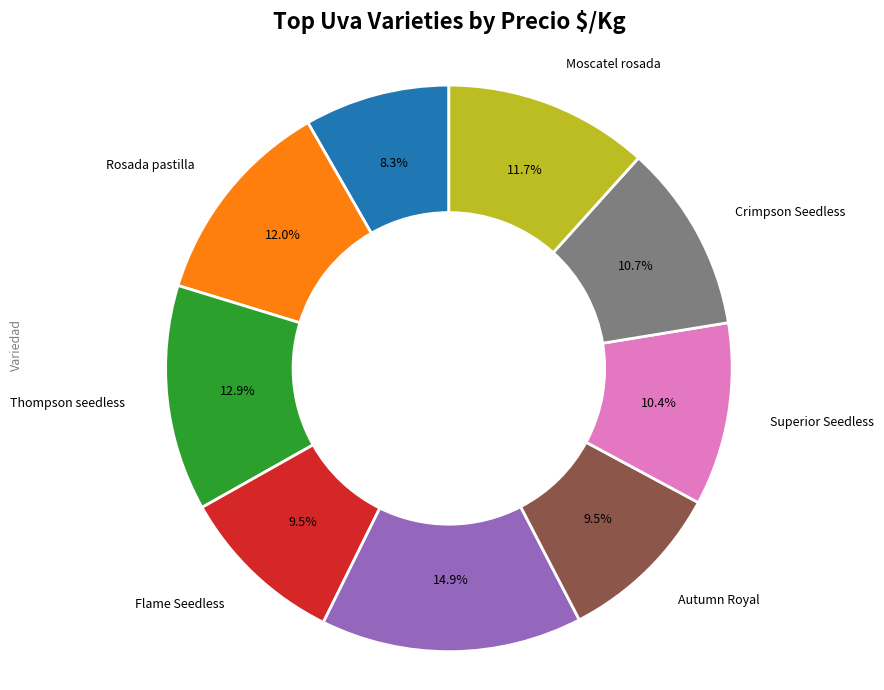

Is there a majority slice in this chart?

No